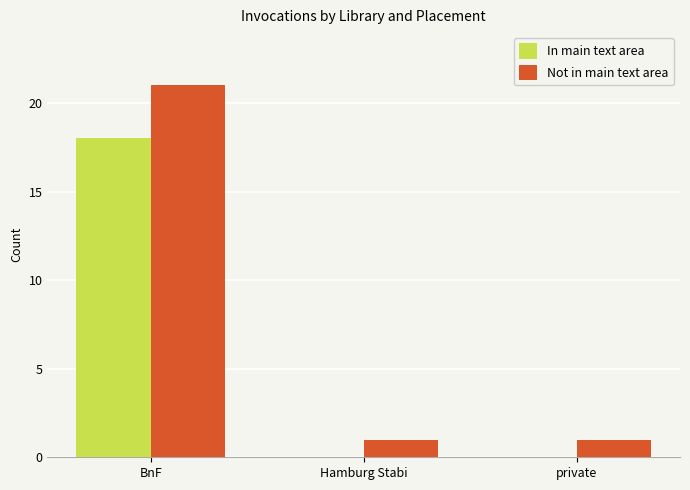

The In main text area series shows 18 at BnF. True or false?

True